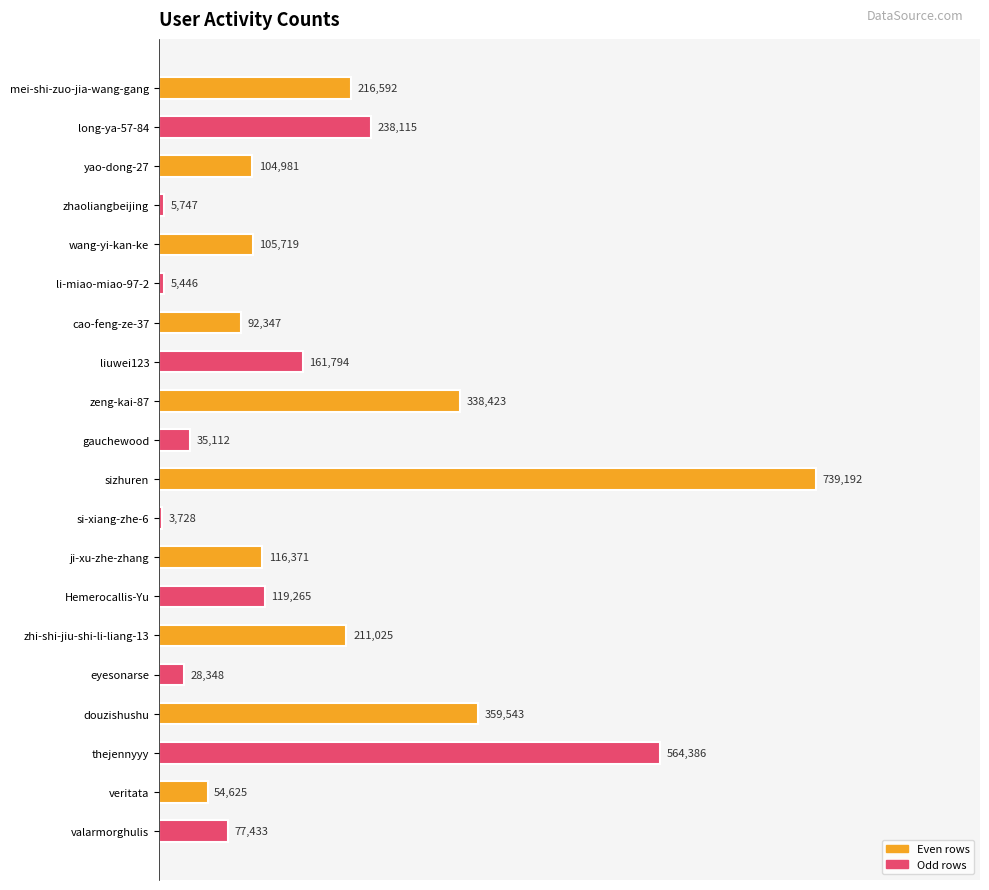

Where is the data nearest to the value 0?

si-xiang-zhe-6